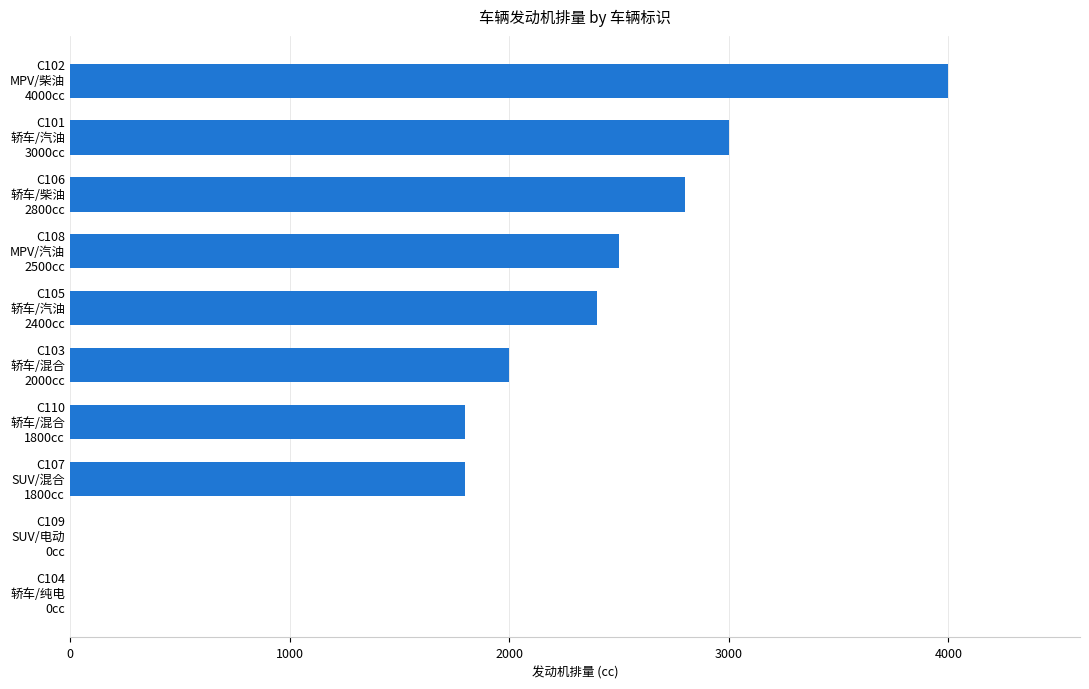

What is the maximum value shown in the chart?

4000